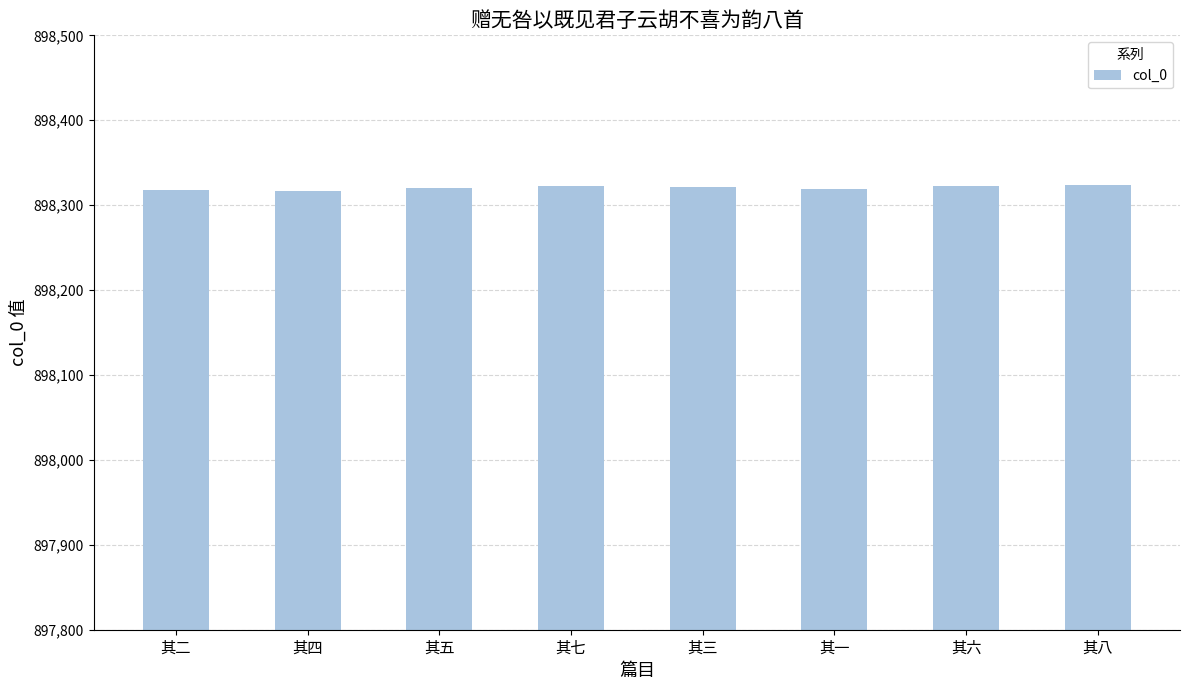

What is the ratio of the value at 其三 to the value at 其五?

1.0